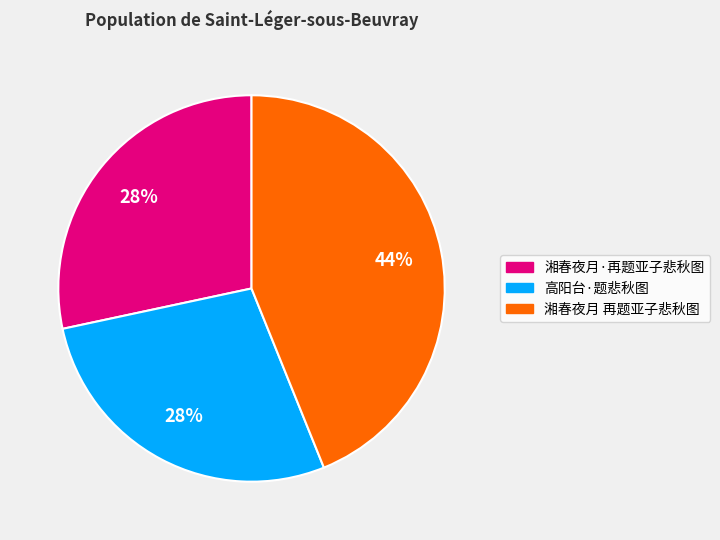

Approximately how many times larger is the value at 高阳台·题悲秋图 compared to 湘春夜月·再题亚子悲秋图?

1.0